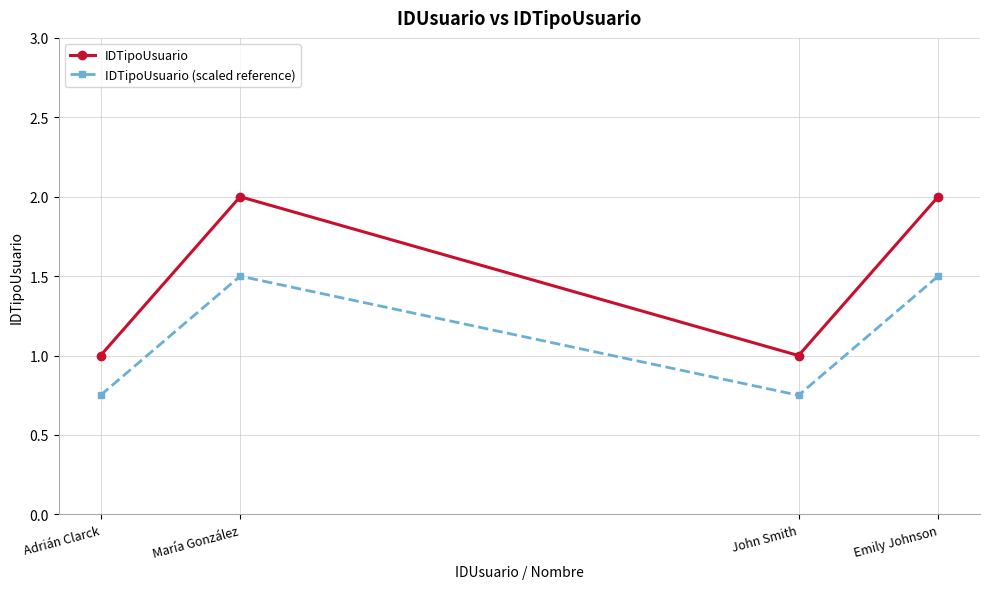

What is the sum of all IDTipoUsuario values?

6.0